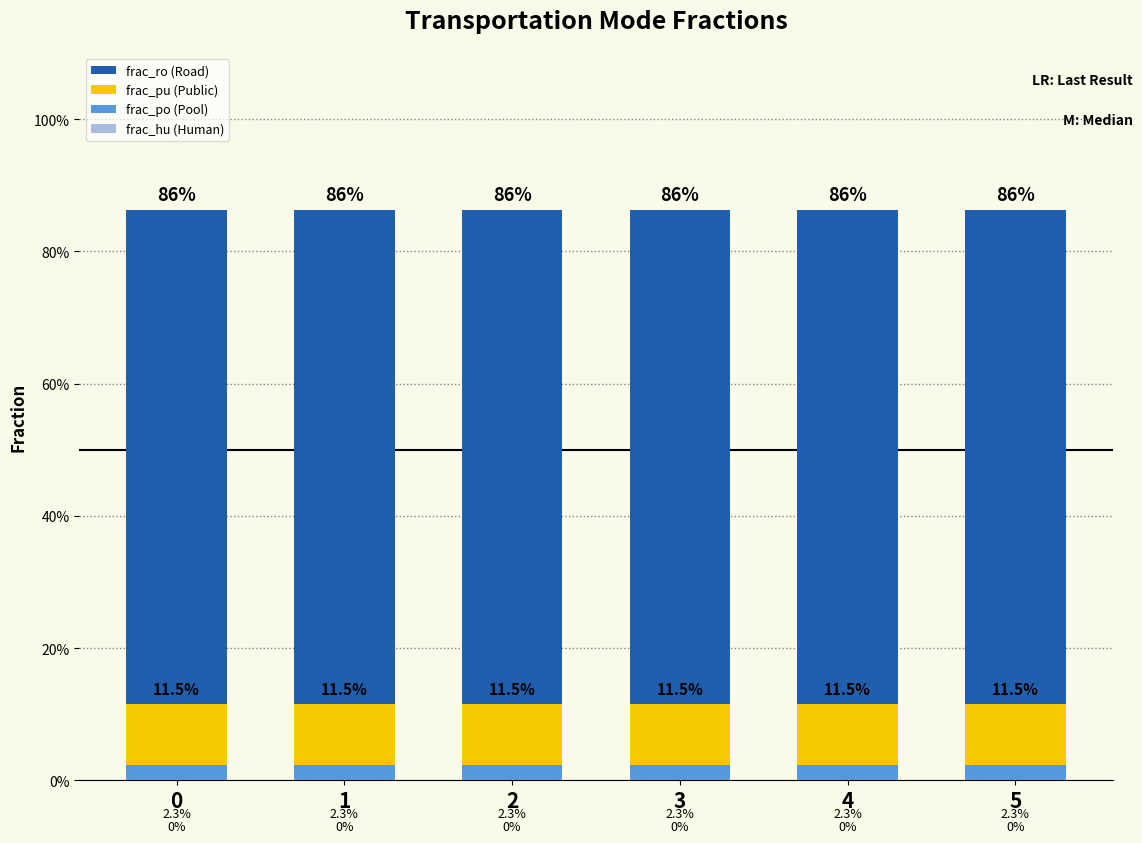

Between 1 and 0, which is larger?

1